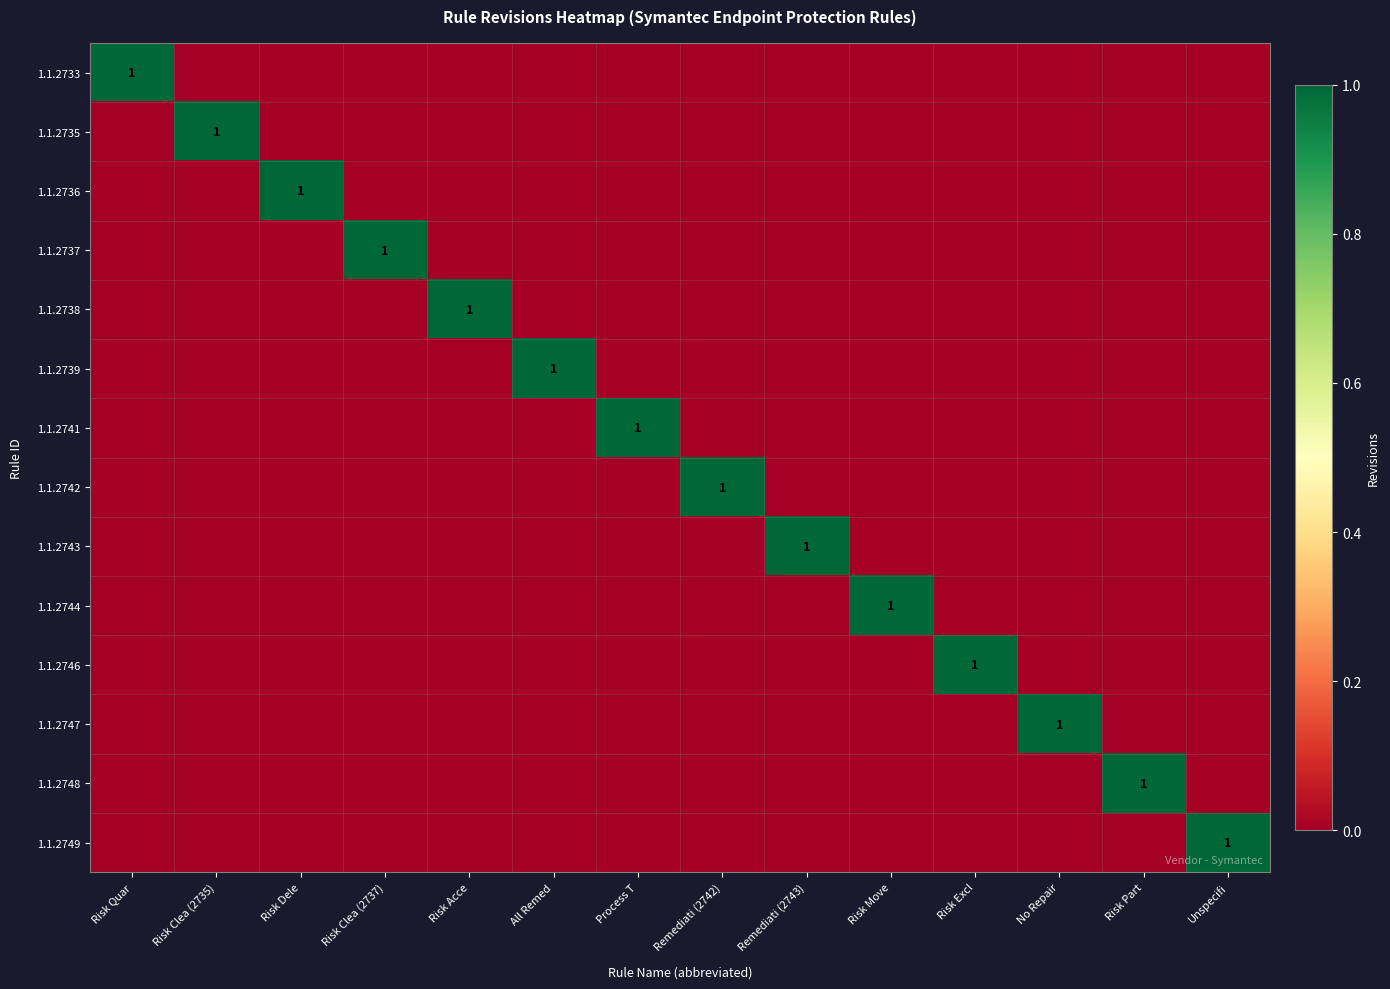

What is the sum of all 1.1.2749 values?

1